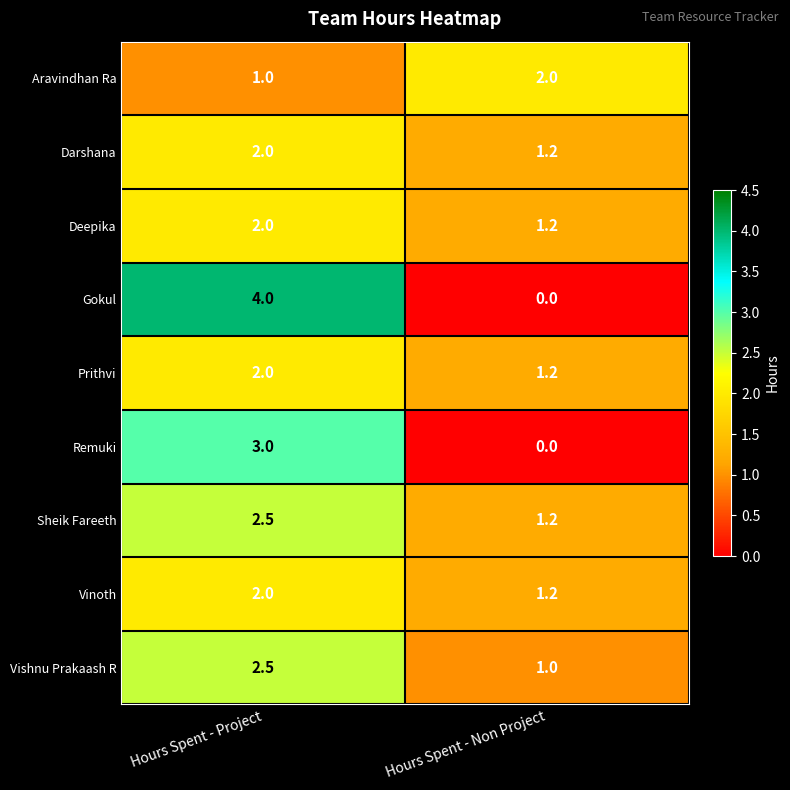

How many series are shown in this chart?

9